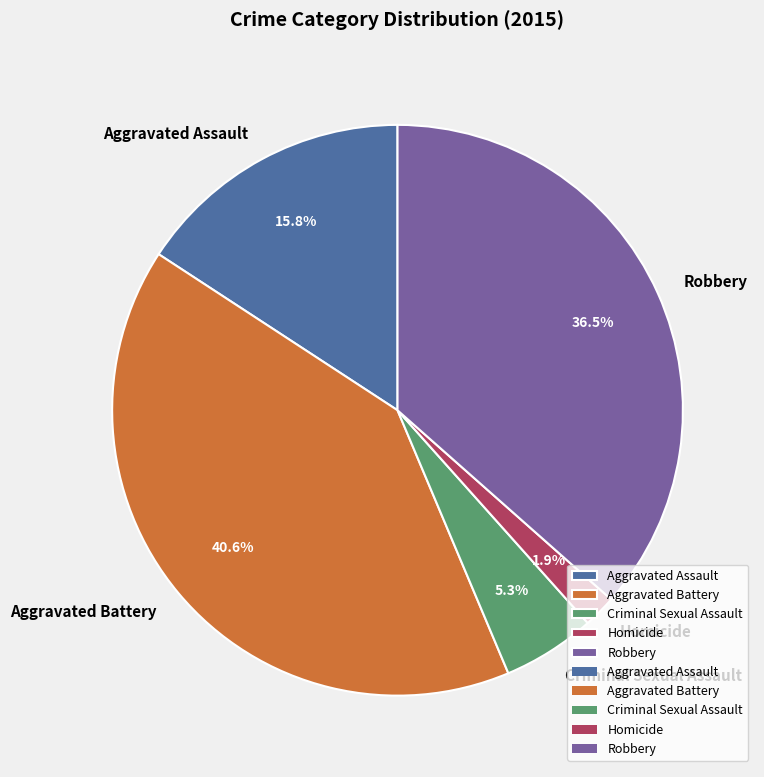

Which slice is the smallest?

Homicide